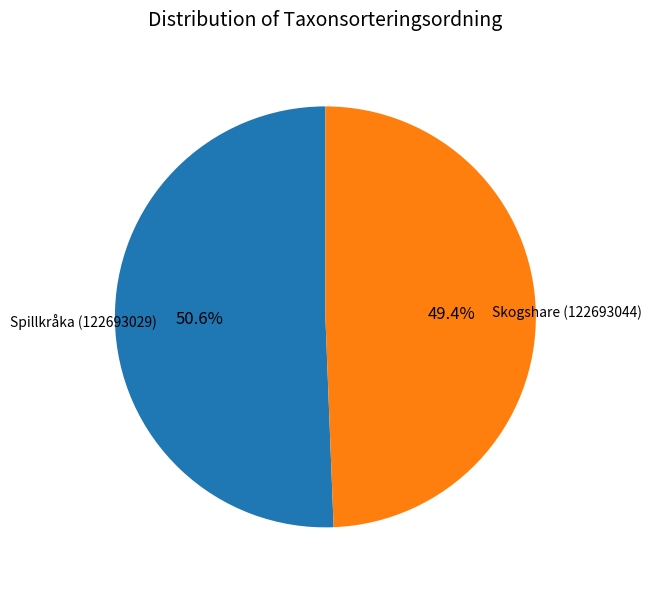

Rank the categories by value from highest to lowest.

Spillkråka (122693029), Skogshare (122693044)